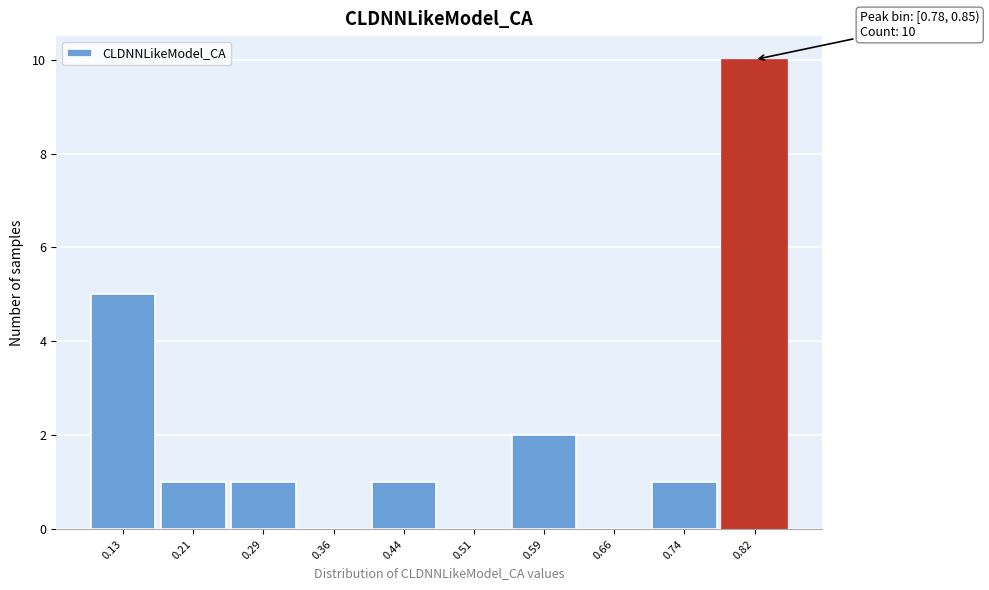

Which range on the x-axis has the tallest bar?

0.78 to 0.85